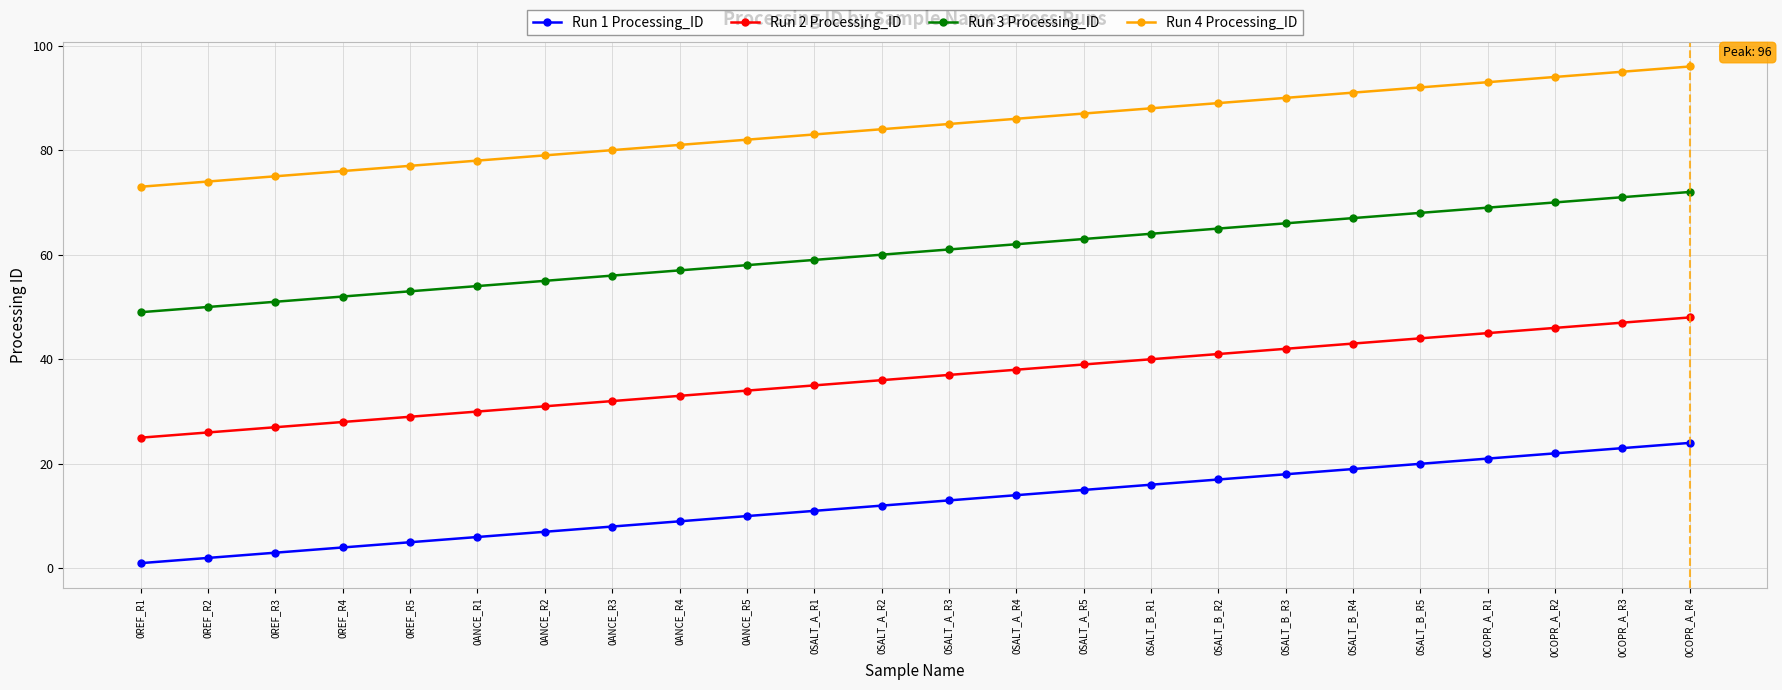

True or false: Run 4 Processing_ID has more than 2 interior local peaks.

False